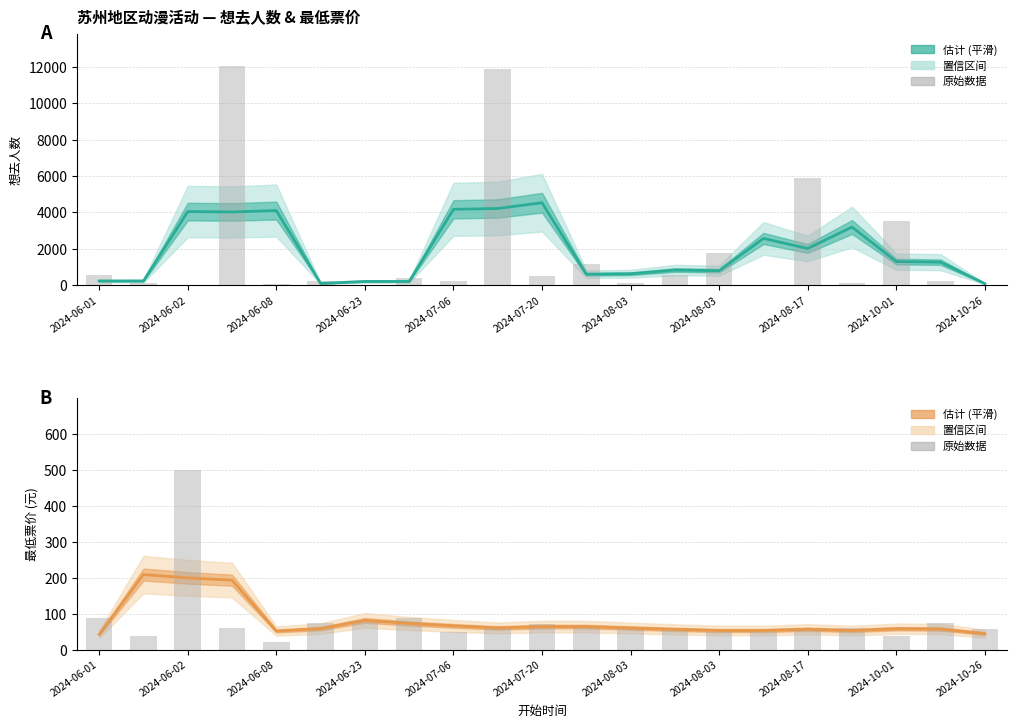

The 想去人数 (原始) series shows 2401 at 2024-10-01. True or false?

False